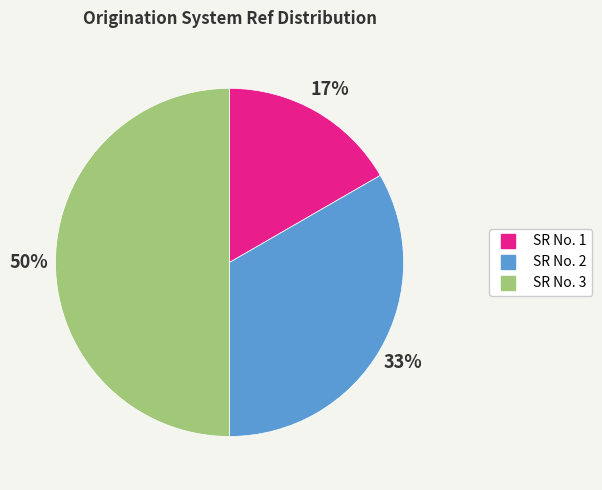

Rank the categories by value from lowest to highest.

SR No. 1, SR No. 2, SR No. 3